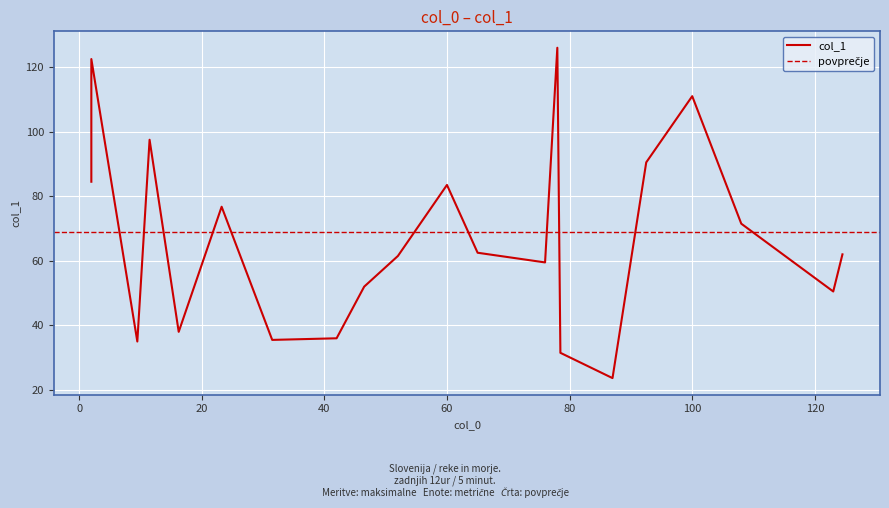

What value does the data have at 92.5?

90.5